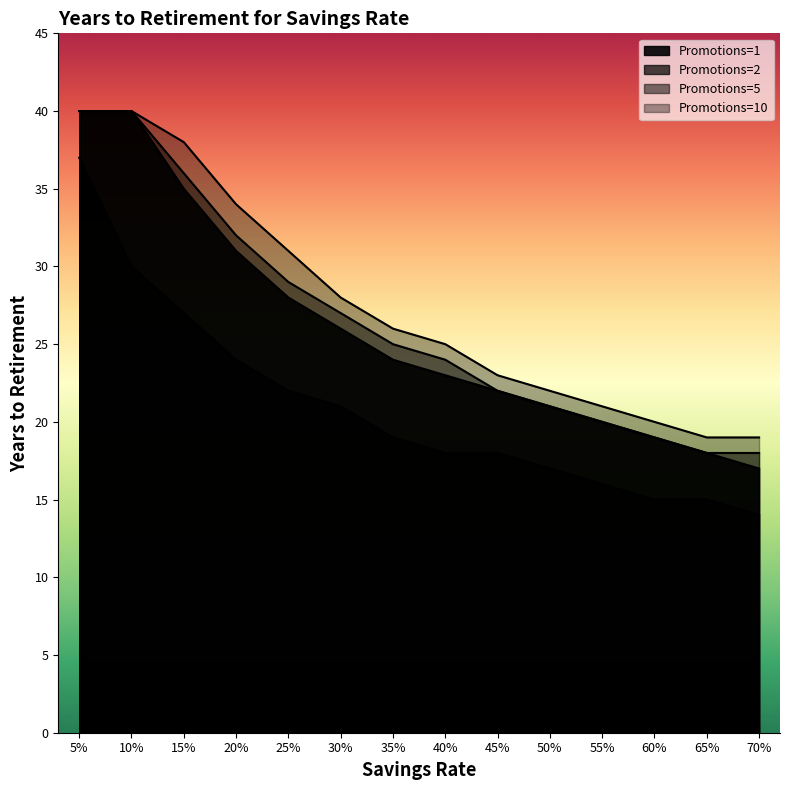

True or false: Promotions=2 and Promotions=10 intersect in this chart.

False